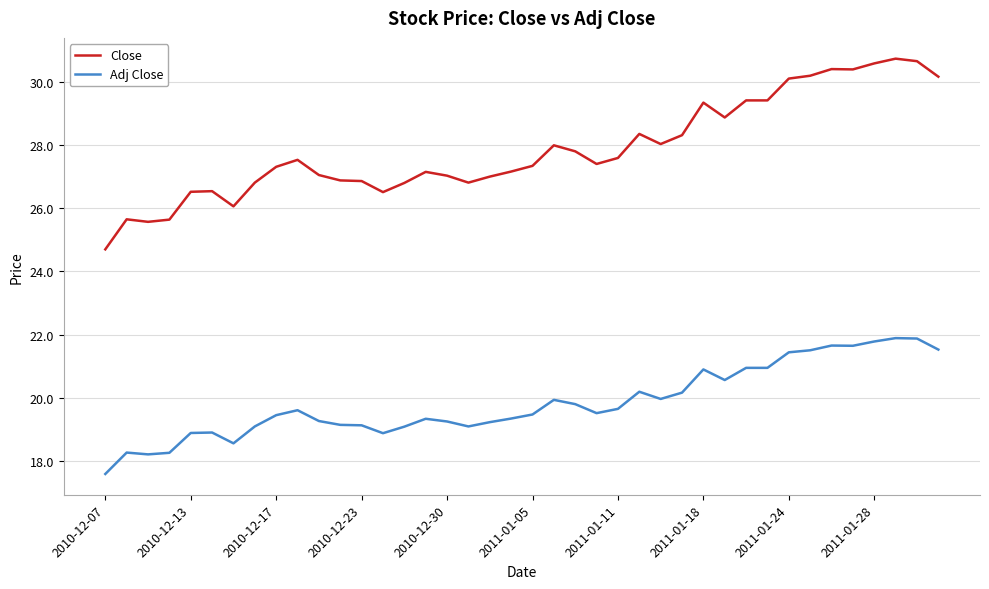

Which series has the largest range (max minus min)?

Close